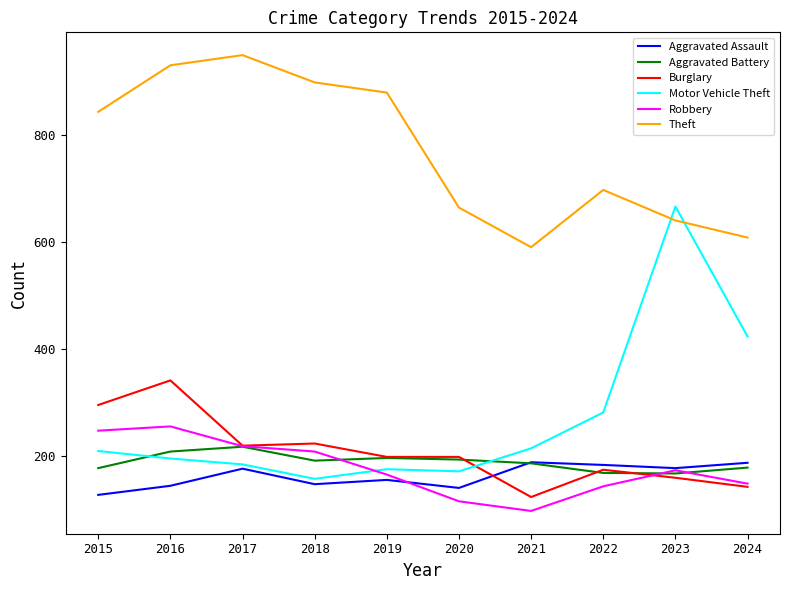

Which series ends up on top after the final intersection of Burglary and Motor Vehicle Theft?

Motor Vehicle Theft